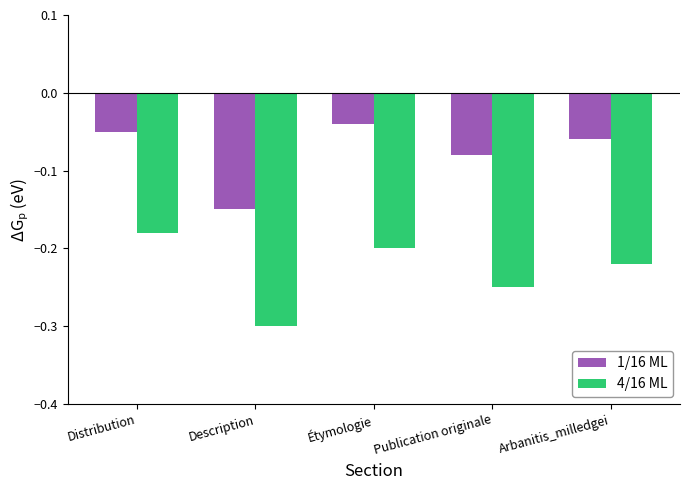

What is the sum of all 4/16 ML values?

-1.1